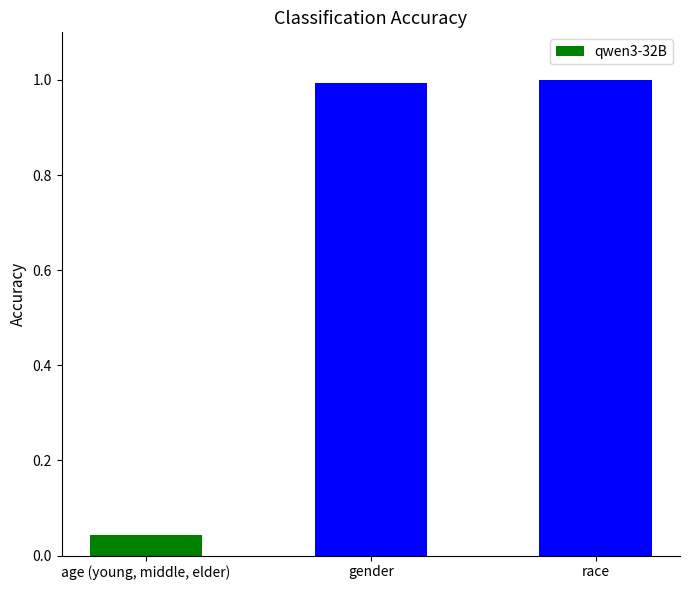

List the labels in order of value, smallest first.

age (young, middle, elder), gender, race